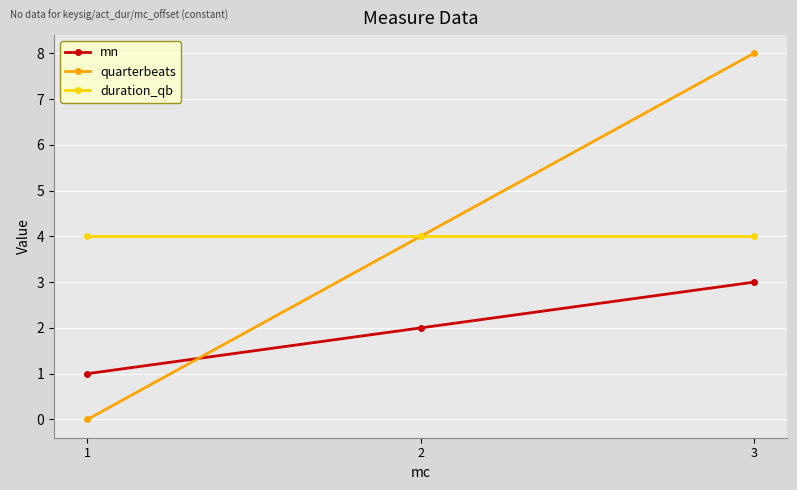

What is the value of the duration_qb point at the 1st from the left?

4